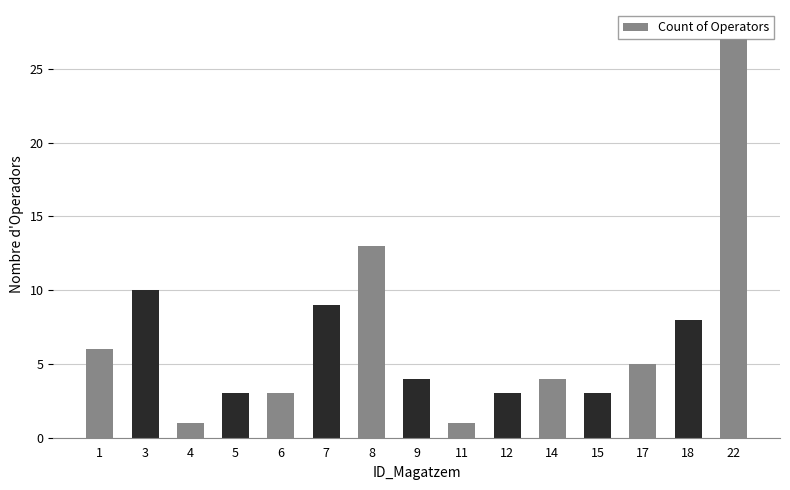

Reading left to right, extract all data points from this chart.

1=6	3=10	4=1	5=3	6=3	7=9	8=13	9=4	11=1	12=3	14=4	15=3	17=5	18=8	22=27